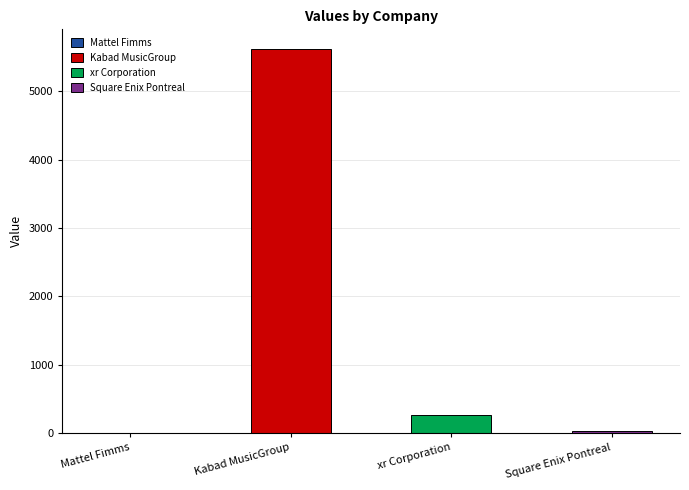

How many series are shown in this chart?

1